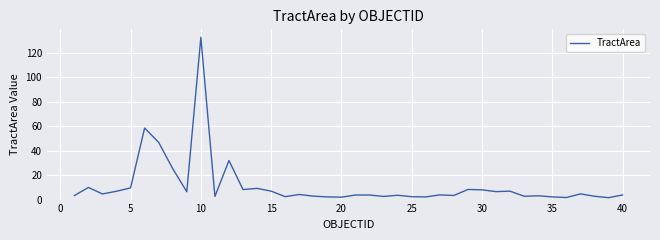

What is the greatest value displayed?

132.8